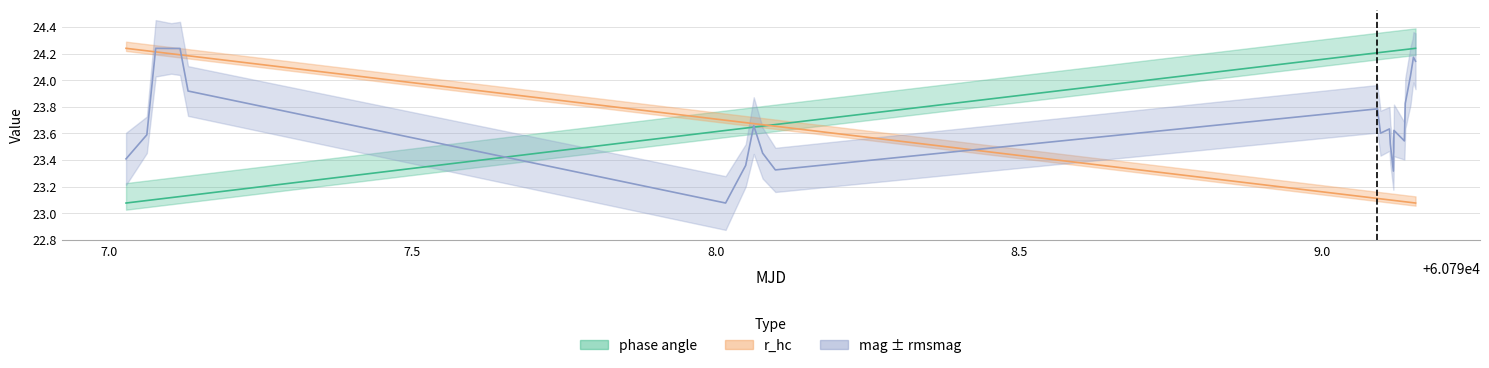

Rank the series at 60798.09844565972 from highest to lowest value.

phase angle, r_hc, mag